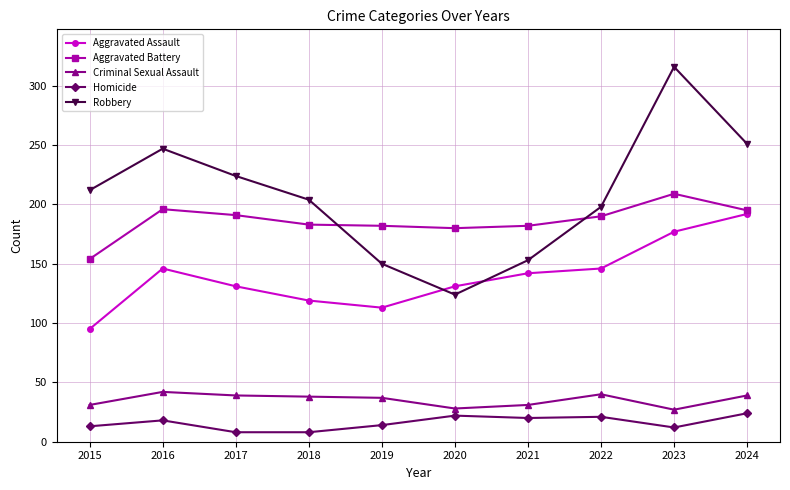

True or false: Aggravated Assault and Criminal Sexual Assault cross at least once.

False